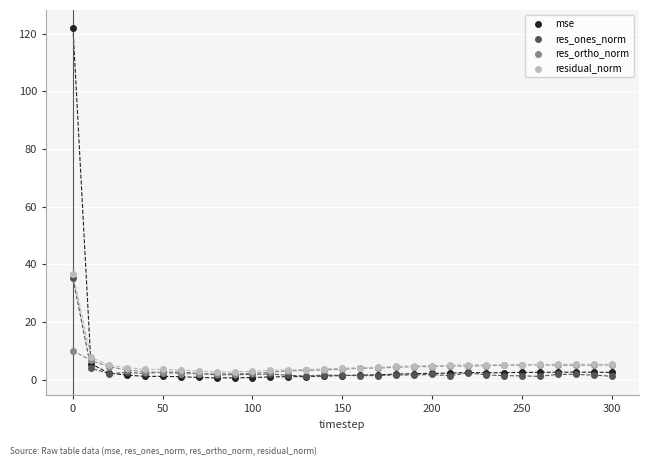

Across all series, what Y value is closest to 61?

36.7